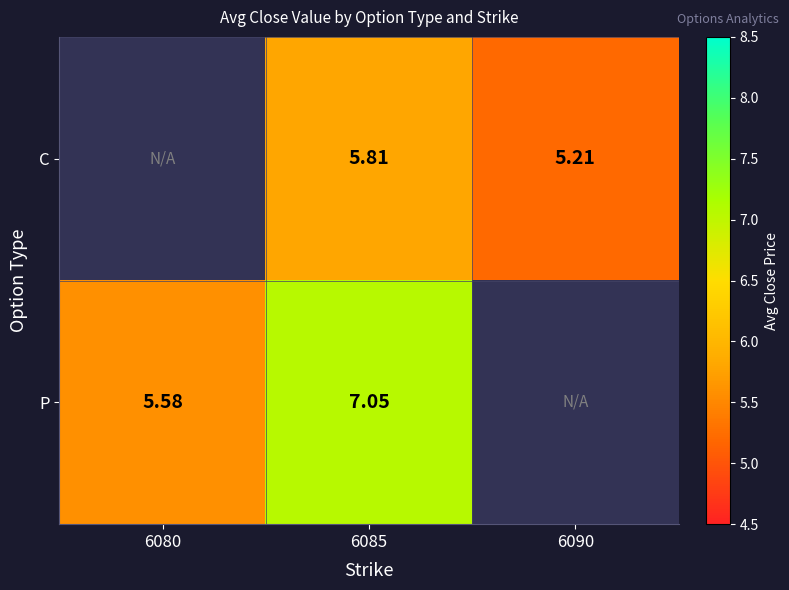

At 6085, list the series in order from largest to smallest.

P, C